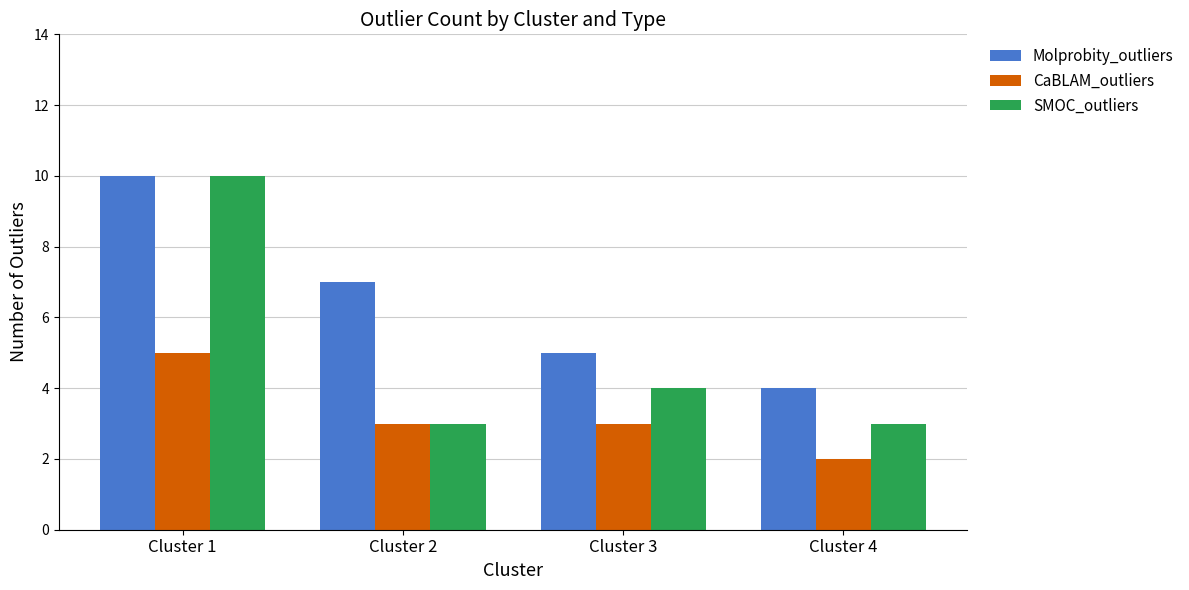

What is the lowest value of the Molprobity_outliers series?

4